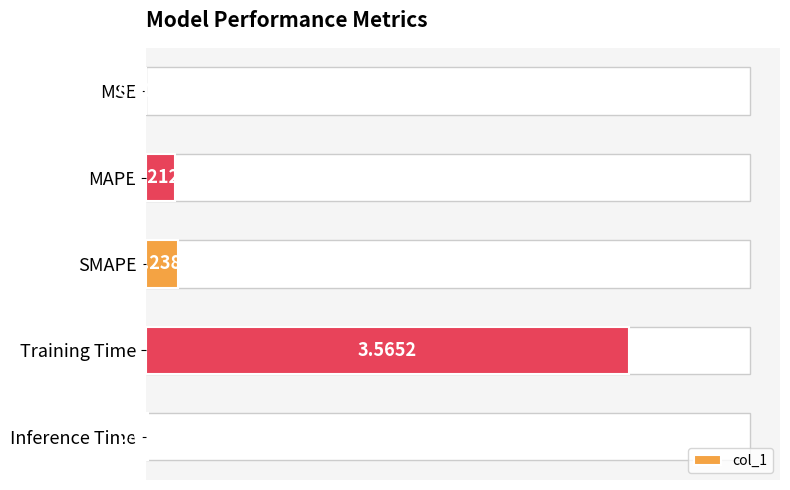

What is the difference between the second highest and second lowest values?

0.2